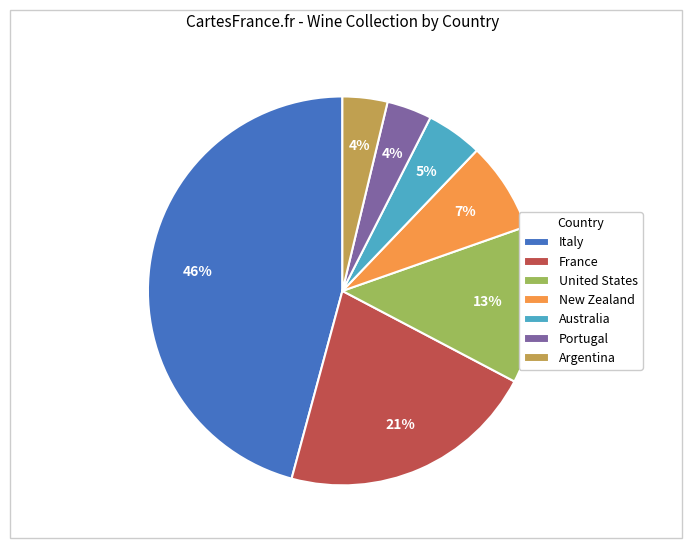

To the nearest percent, what portion does Argentina represent?

4%